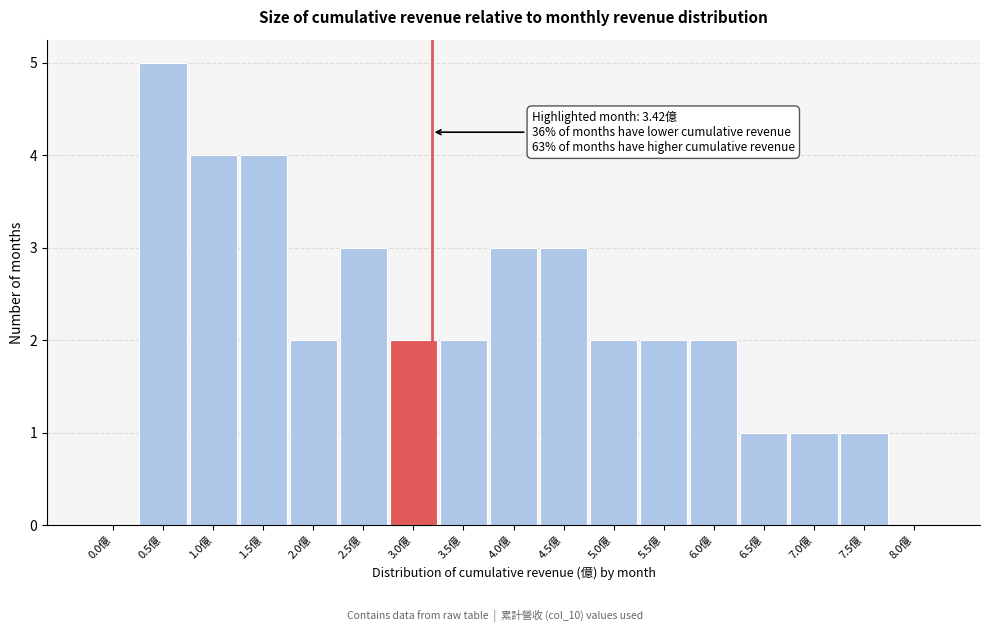

Reading right to left, extract all data points from this chart.

8.0億=0	7.5億=1	7.0億=1	6.5億=1	6.0億=2	5.5億=2	5.0億=2	4.5億=3	4.0億=3	3.5億=2	3.0億=2	2.5億=3	2.0億=2	1.5億=4	1.0億=4	0.5億=5	0.0億=0